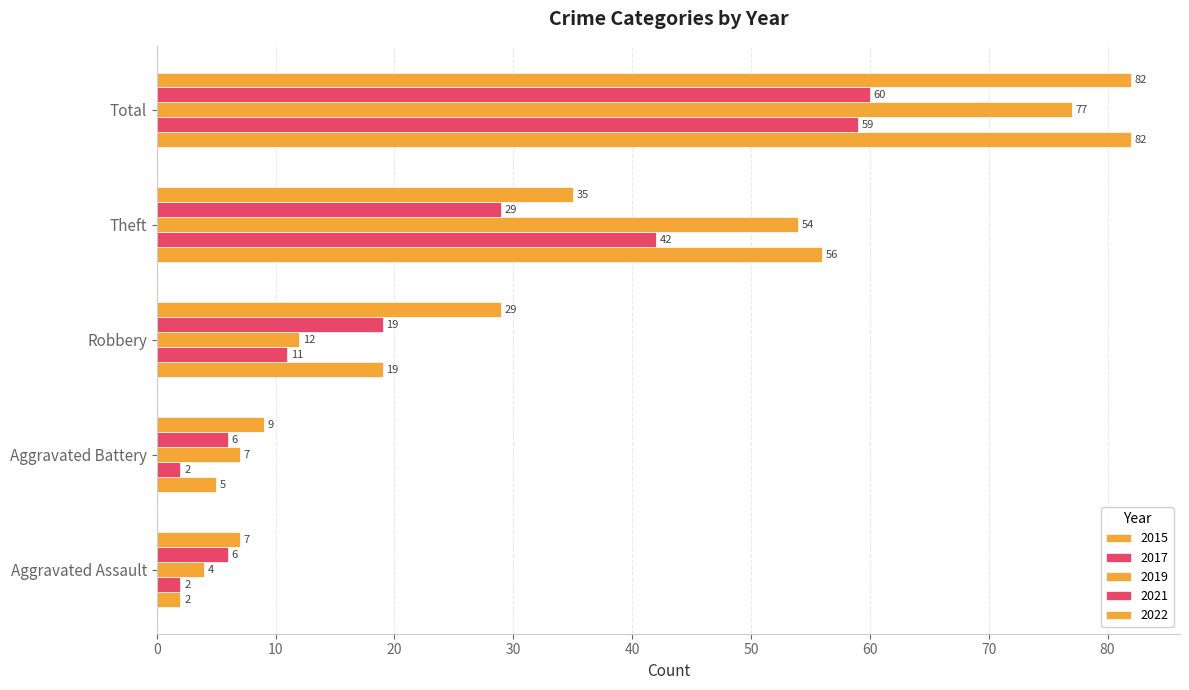

Which category has the lowest value in the 2017 series?

Aggravated Assault